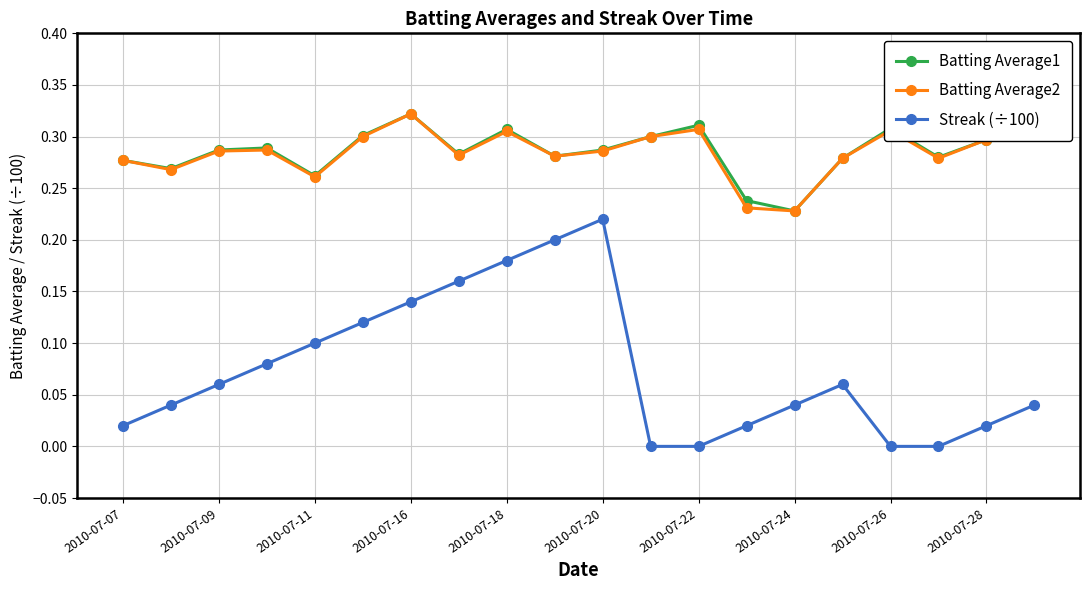

The value of Streak (÷100) at 2010-07-26 is 0.0. True or false?

True